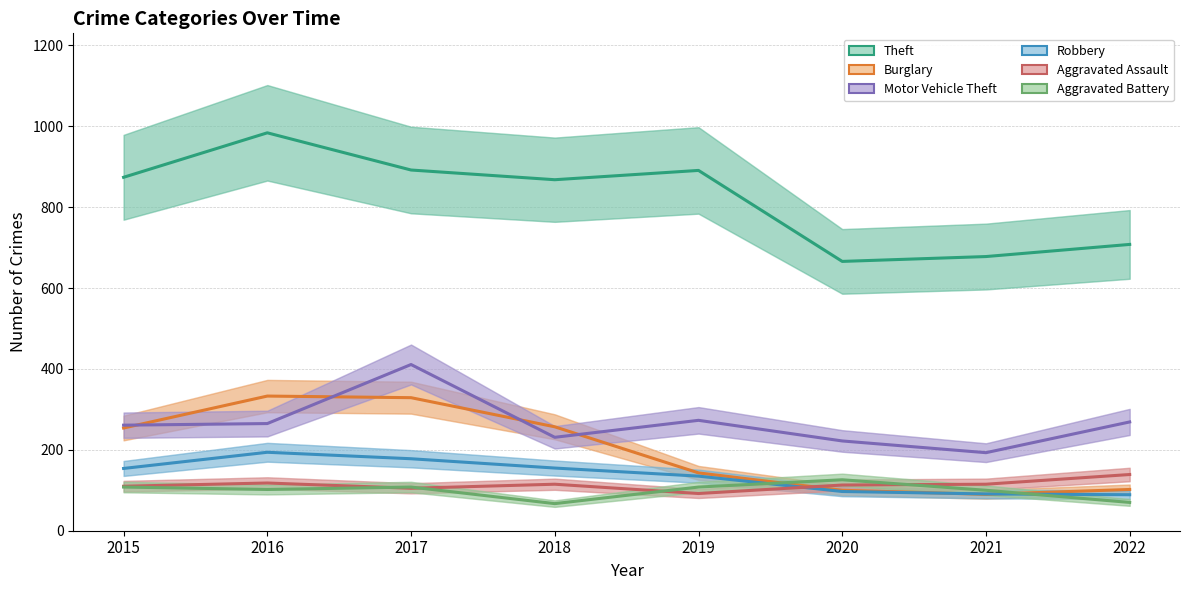

Where does the Aggravated Assault series first go above 115?

2016